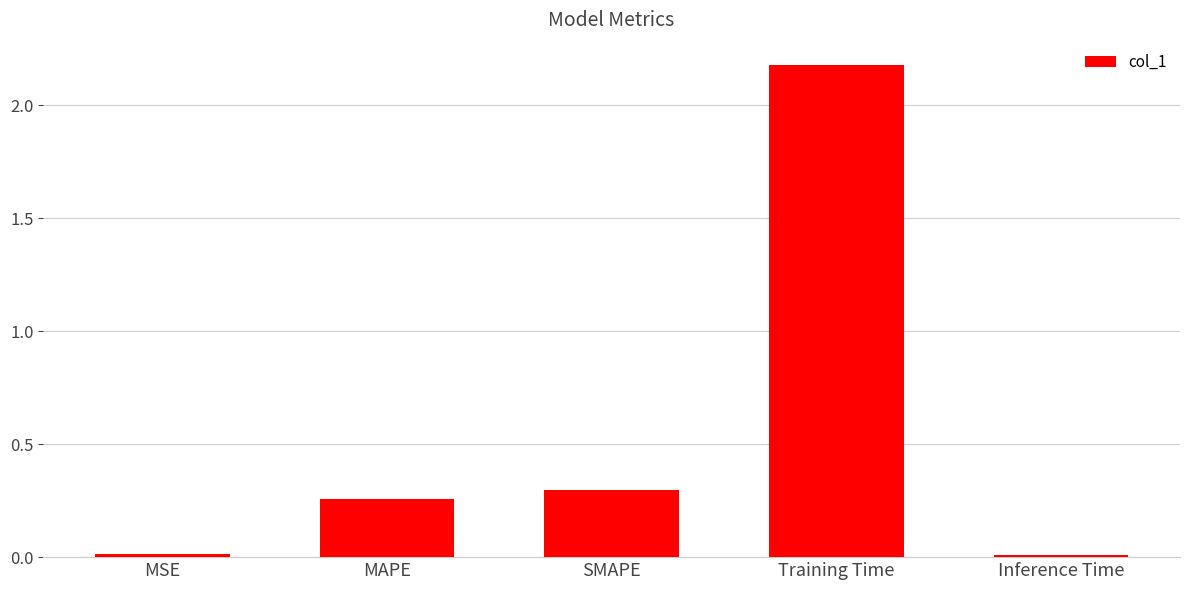

What is the label of the 2nd bar from the right?

Training Time